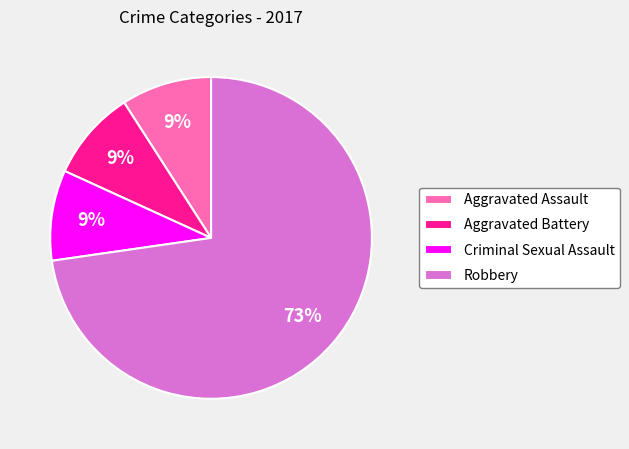

Do Aggravated Assault and Aggravated Battery together represent more than half of the pie?

No